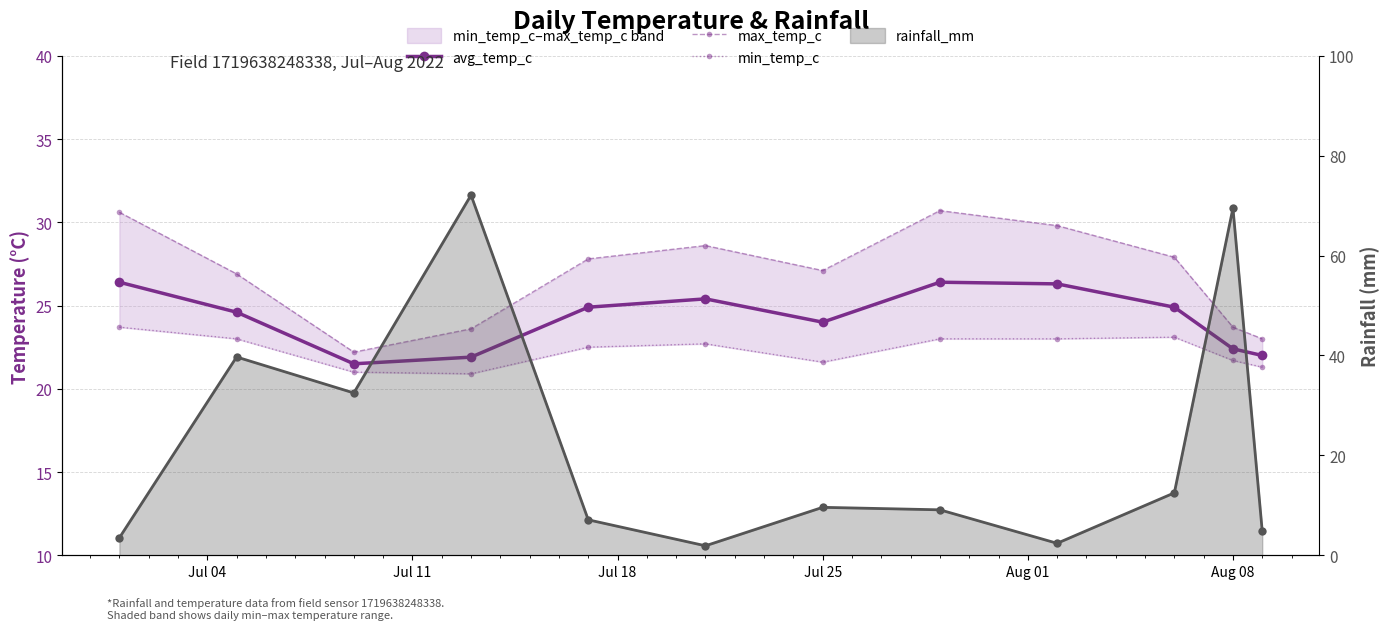

Reading left to right, transcribe all the data shown in this chart.

avg_temp_c: 26.4	24.6	21.5	21.9	24.9	25.4	24.0	26.4	26.3	24.9	22.4	22.0
max_temp_c: 30.6	26.9	22.2	23.6	27.8	28.6	27.1	30.7	29.8	27.9	23.7	23.0
min_temp_c: 23.7	23.0	21.0	20.9	22.5	22.7	21.6	23.0	23.0	23.1	21.7	21.3
rainfall_mm: 3.5	39.7	32.5	72.1	7.1	1.9	9.6	9.1	2.4	12.5	69.5	4.8